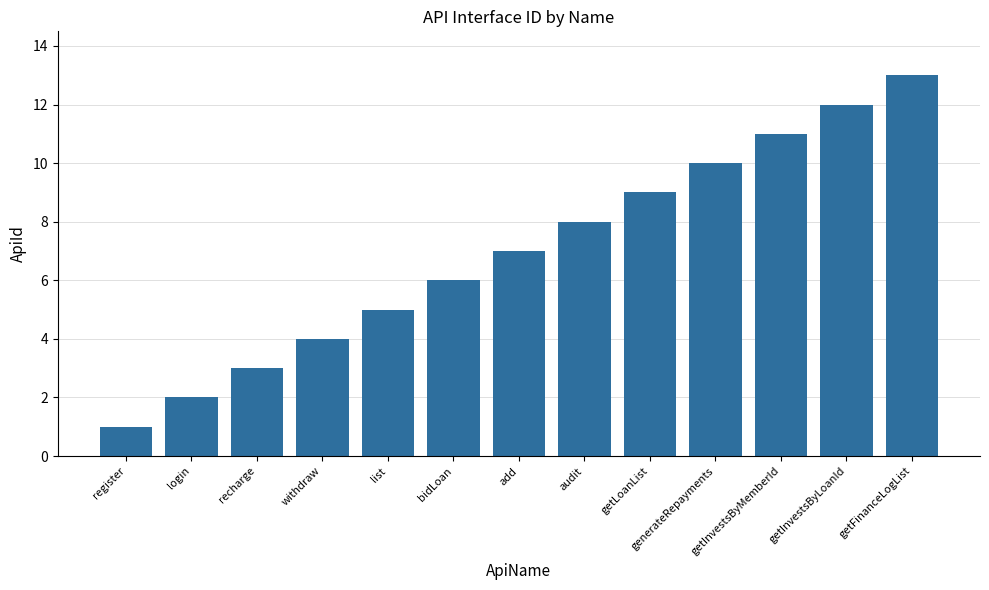

What is the sum of the values at audit and add?

15